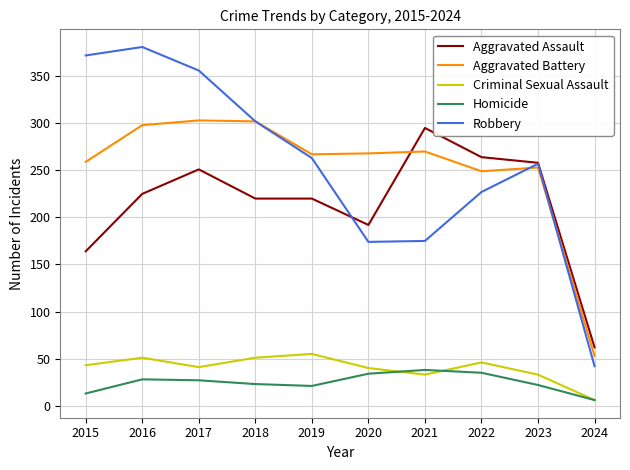

The value of Homicide at 2022 is 48. True or false?

False